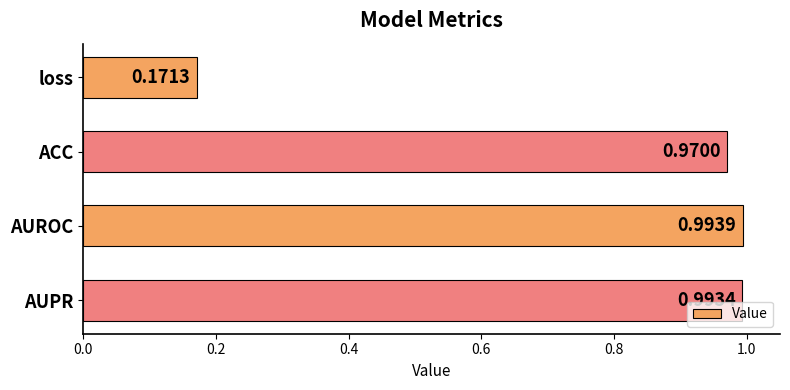

What is the difference between the maximum and minimum values?

0.8